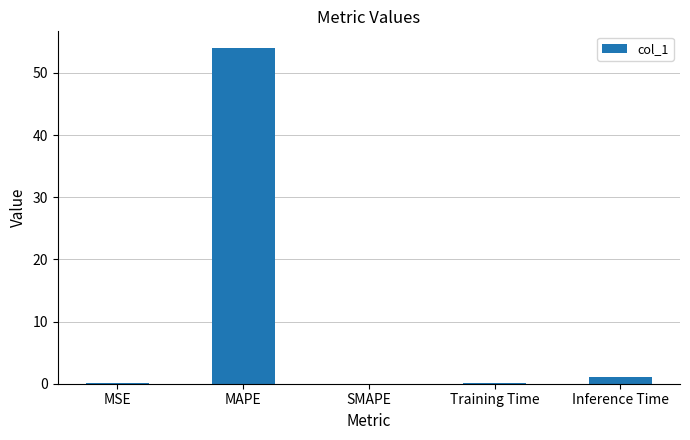

The value at MSE is 0.1. True or false?

True